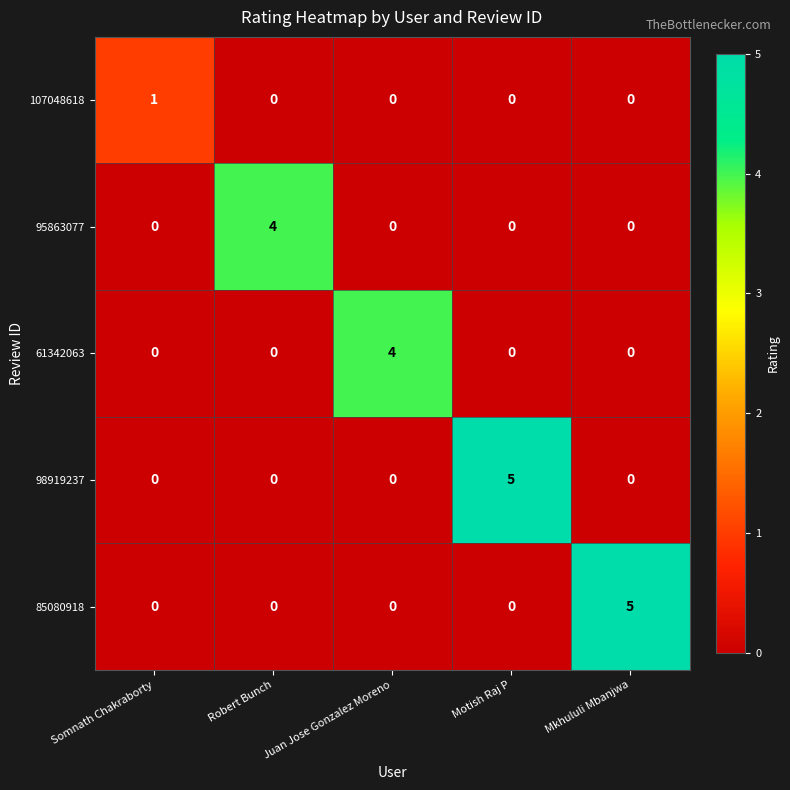

Count the number of data series in this chart.

5